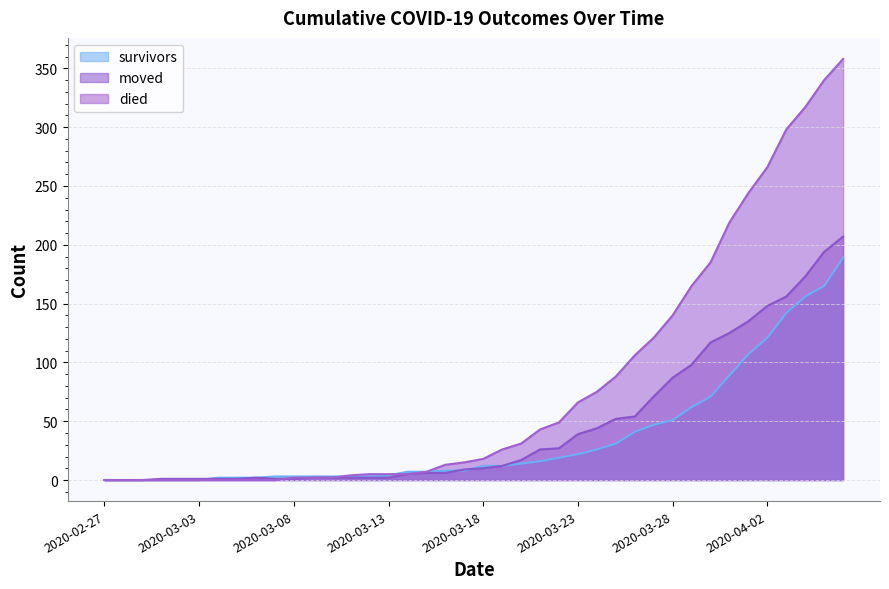

Rank the series by their average value, from lowest to highest.

survivors, moved, died